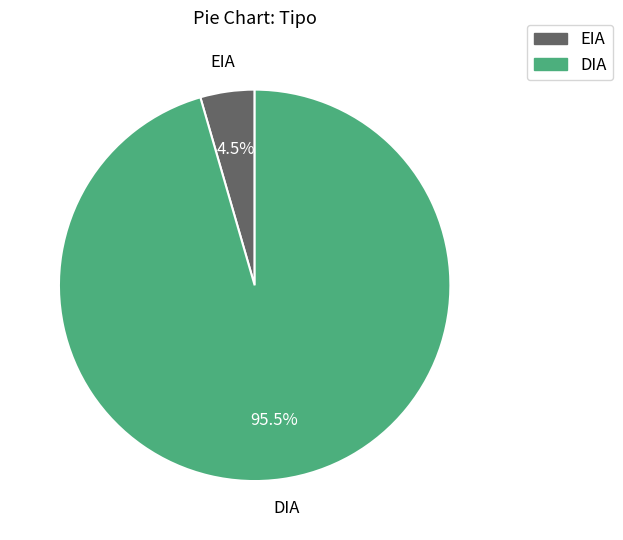

To the nearest percent, what is the combined percentage of DIA and EIA?

100%